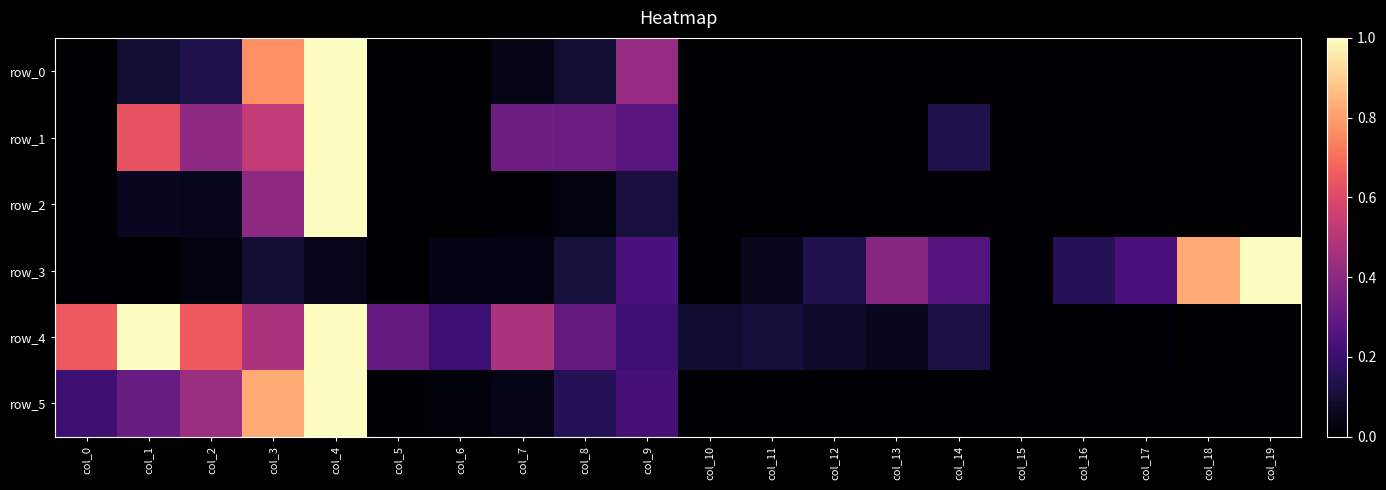

Which series changed the most between col_6 and col_17?

row_3